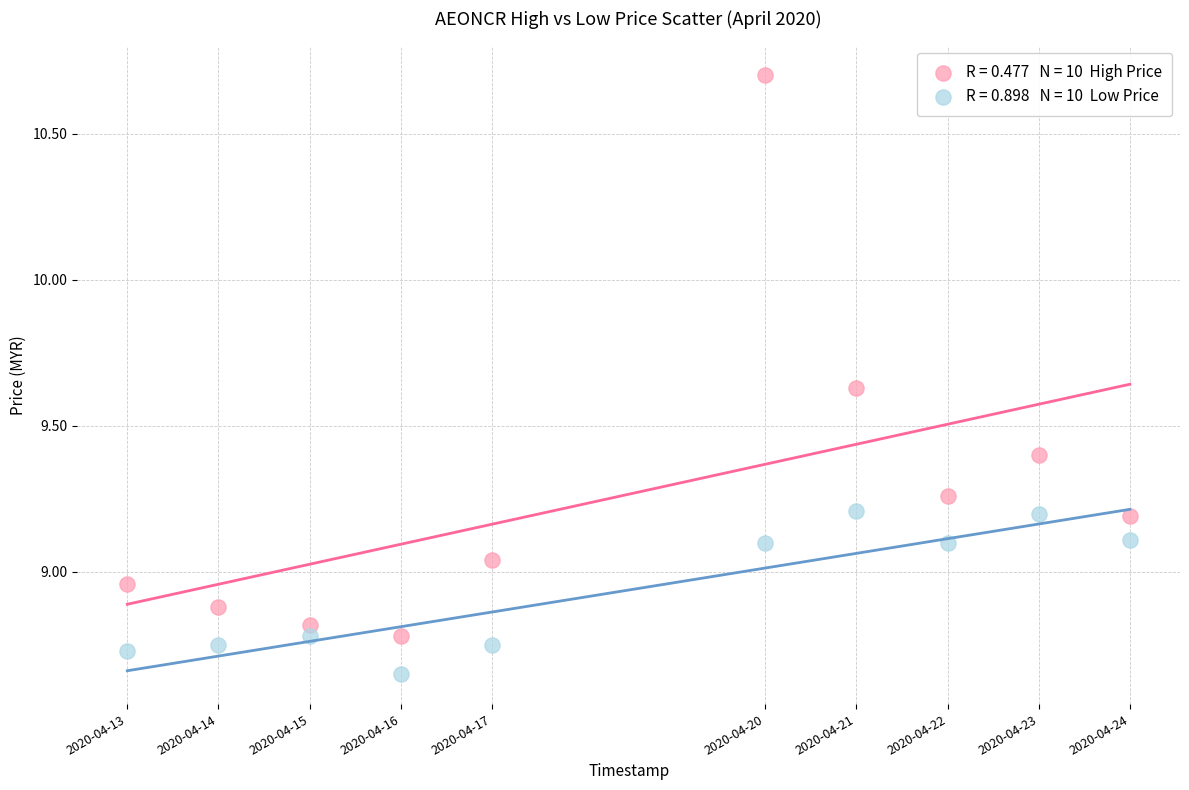

Across all data points, what is the range of X values (max minus min)?

950400.0